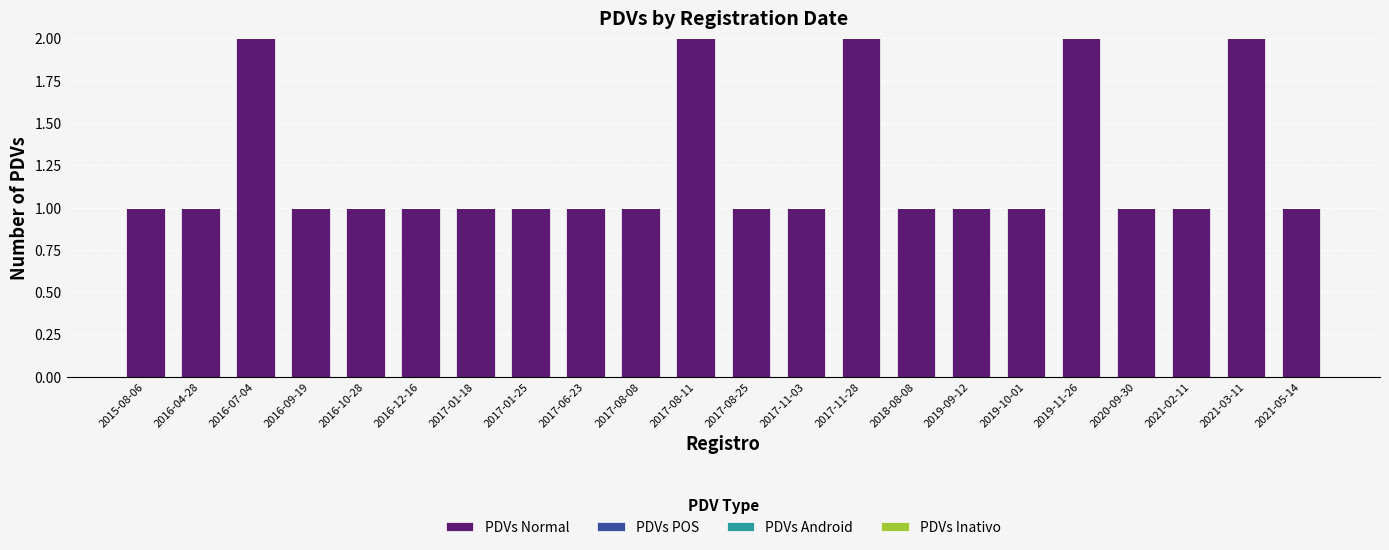

Between 2017-06-23 and 2016-07-04, which is larger?

2016-07-04